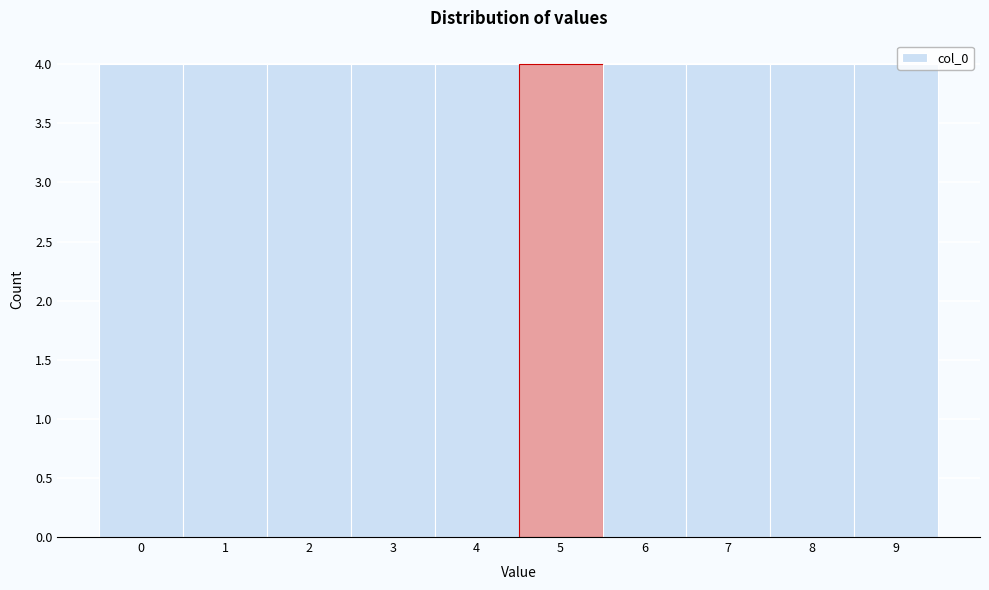

Reading left to right, list every bar in this chart as the range it spans on the x-axis followed by its height. The values are not printed on the chart, so give them approximately, as read against the axis.

-0.5 to 0.5: 4
0.5 to 1.5: 4
1.5 to 2.5: 4
2.5 to 3.5: 4
3.5 to 4.5: 4
4.5 to 5.5: 4
5.5 to 6.5: 4
6.5 to 7.5: 4
7.5 to 8.5: 4
8.5 to 9.5: 4